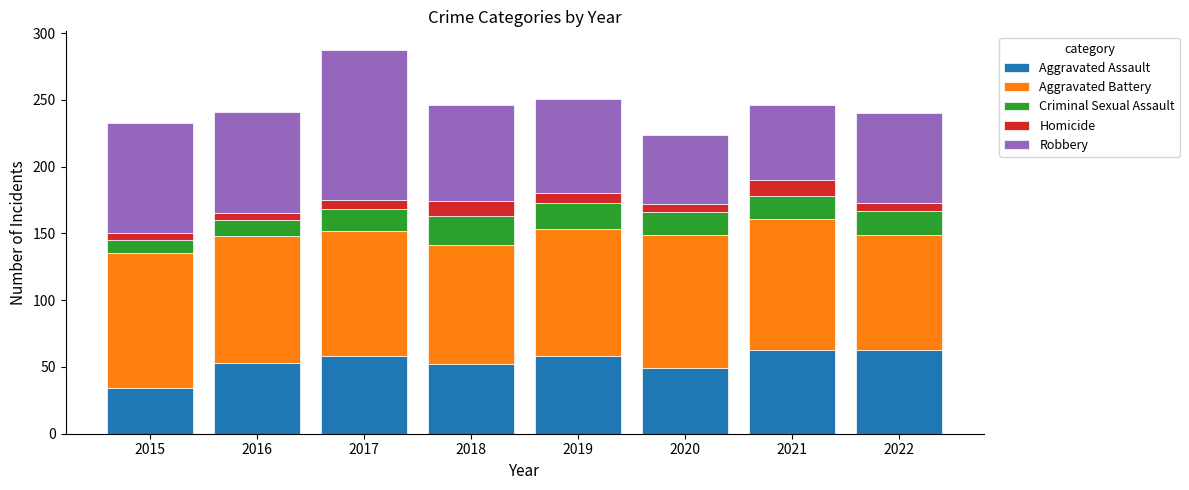

Is it true that Aggravated Assault equals 107 at 2022?

False